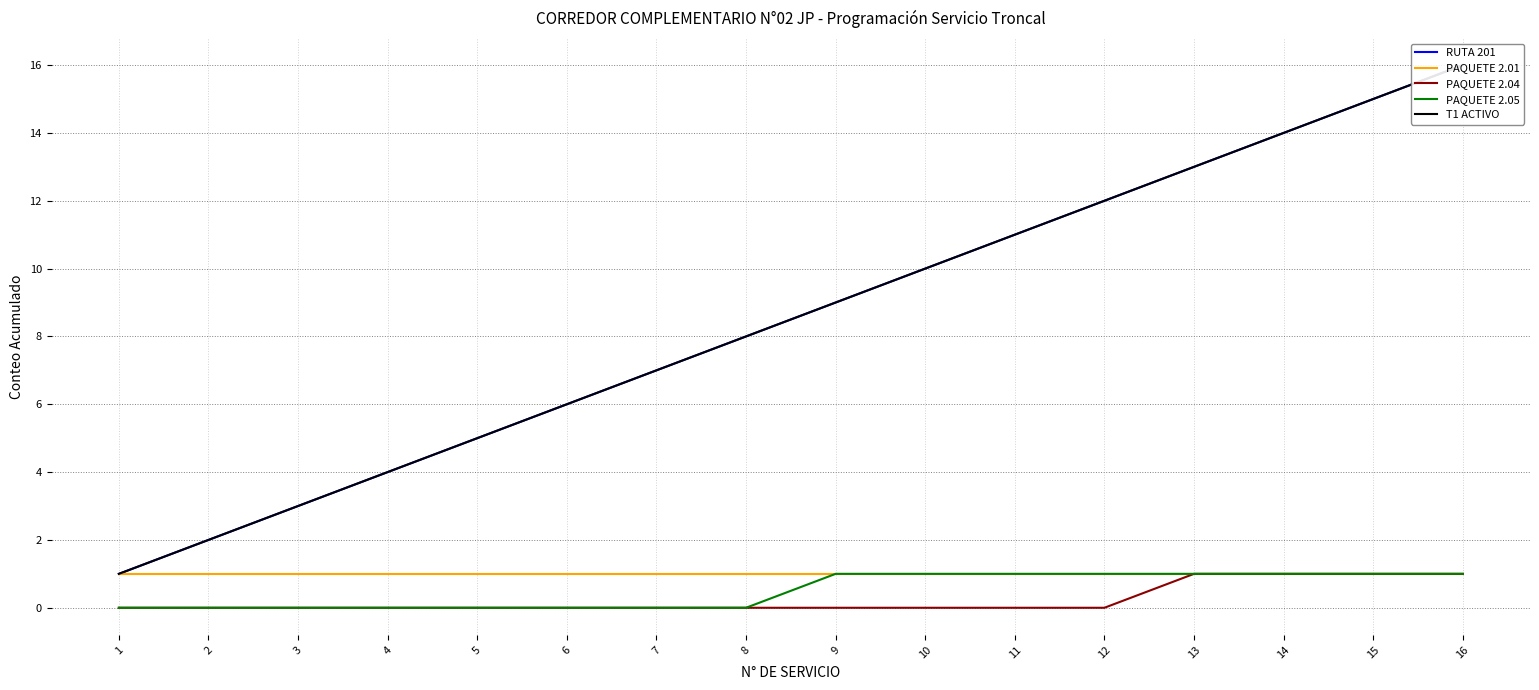

Reading left to right, list all the values displayed in this chart.

RUTA 201: 1=1	2=2	3=3	4=4	5=5	6=6	7=7	8=8	9=9	10=10	11=11	12=12	13=13	14=14	15=15	16=16
PAQUETE 2.01: 1=1	2=1	3=1	4=1	5=1	6=1	7=1	8=1	9=1	10=1	11=1	12=1	13=1	14=1	15=1	16=1
PAQUETE 2.04: 1=0	2=0	3=0	4=0	5=0	6=0	7=0	8=0	9=0	10=0	11=0	12=0	13=1	14=1	15=1	16=1
PAQUETE 2.05: 1=0	2=0	3=0	4=0	5=0	6=0	7=0	8=0	9=1	10=1	11=1	12=1	13=1	14=1	15=1	16=1
T1 ACTIVO: 1=1	2=2	3=3	4=4	5=5	6=6	7=7	8=8	9=9	10=10	11=11	12=12	13=13	14=14	15=15	16=16